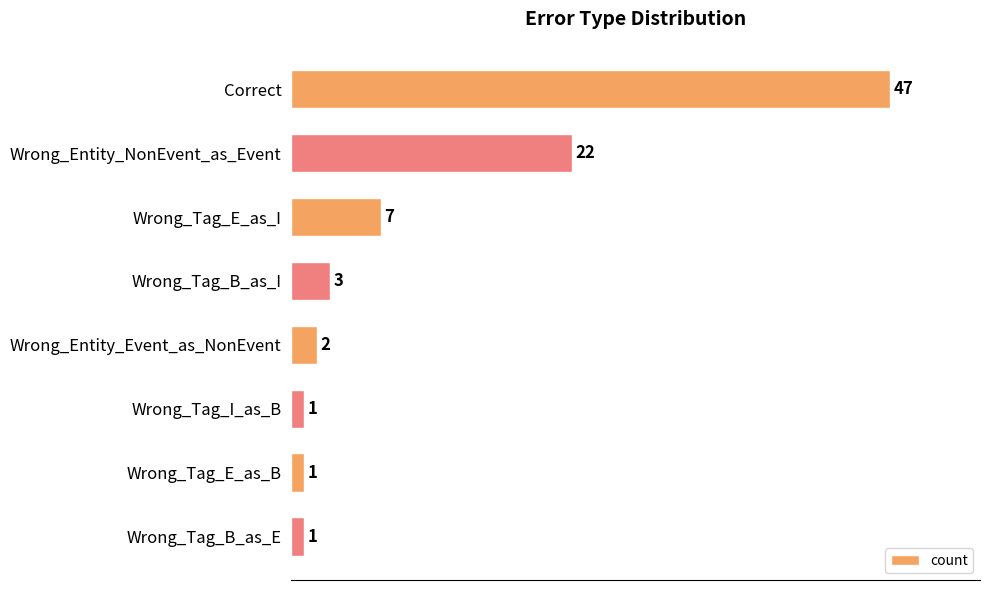

Reading bottom to top, list all the values displayed in this chart.

1	1	1	2	3	7	22	47